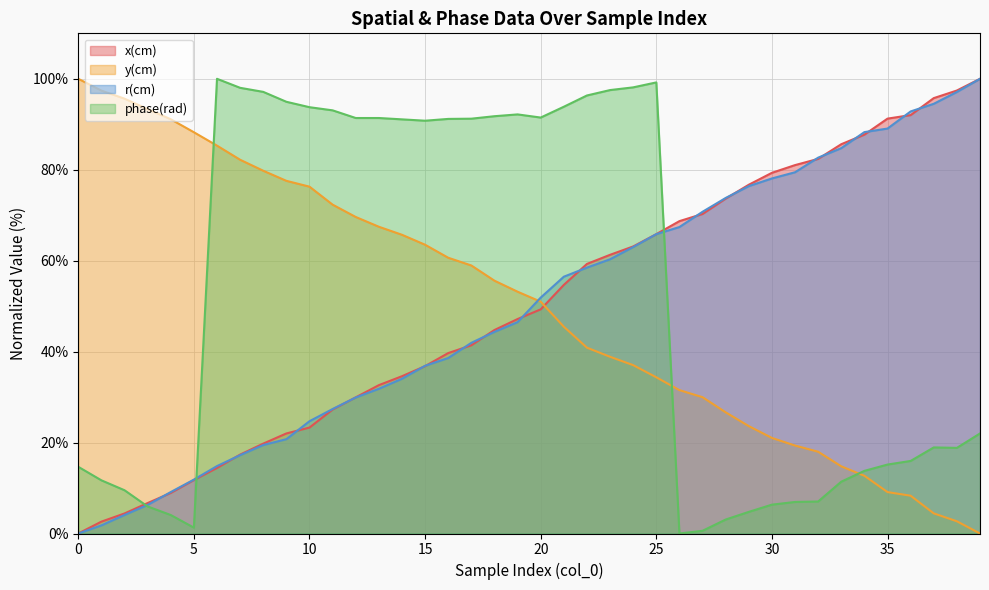

Rank the categories by phase(rad) value from lowest to highest.

26, 27, 5, 28, 4, 29, 3, 30, 31, 32, 2, 33, 1, 34, 0, 35, 36, 38, 37, 39, 15, 14, 16, 17, 12, 13, 20, 18, 19, 11, 10, 21, 9, 22, 8, 23, 7, 24, 25, 6